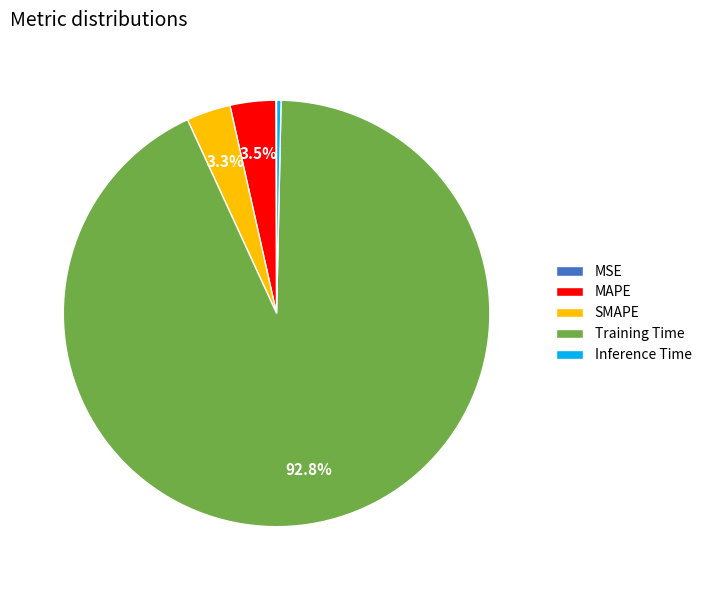

Is there any slice that represents more than half of the pie?

Yes